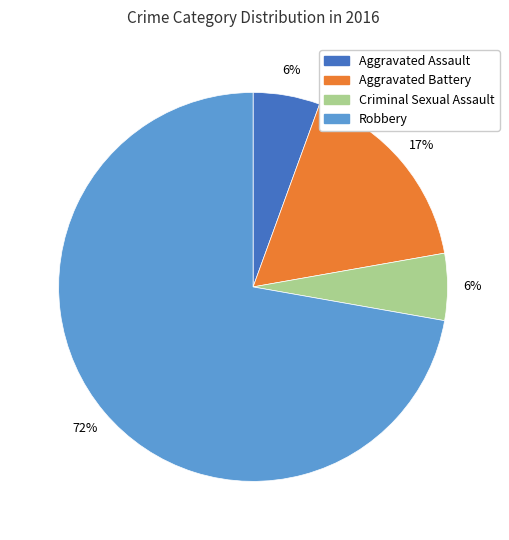

To the nearest percent, what portion does Criminal Sexual Assault represent?

6%